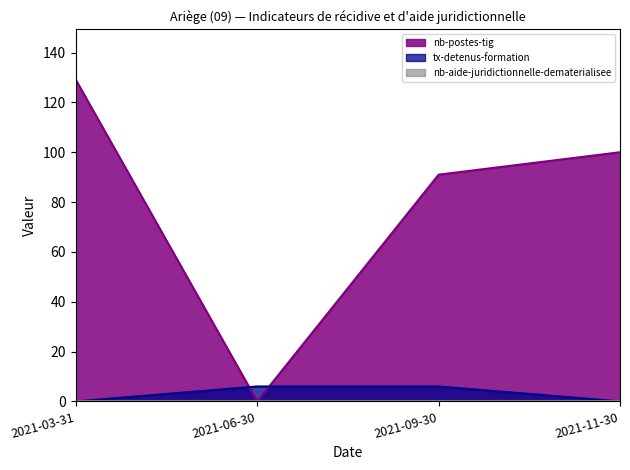

Which series has the largest total across all categories?

nb-postes-tig